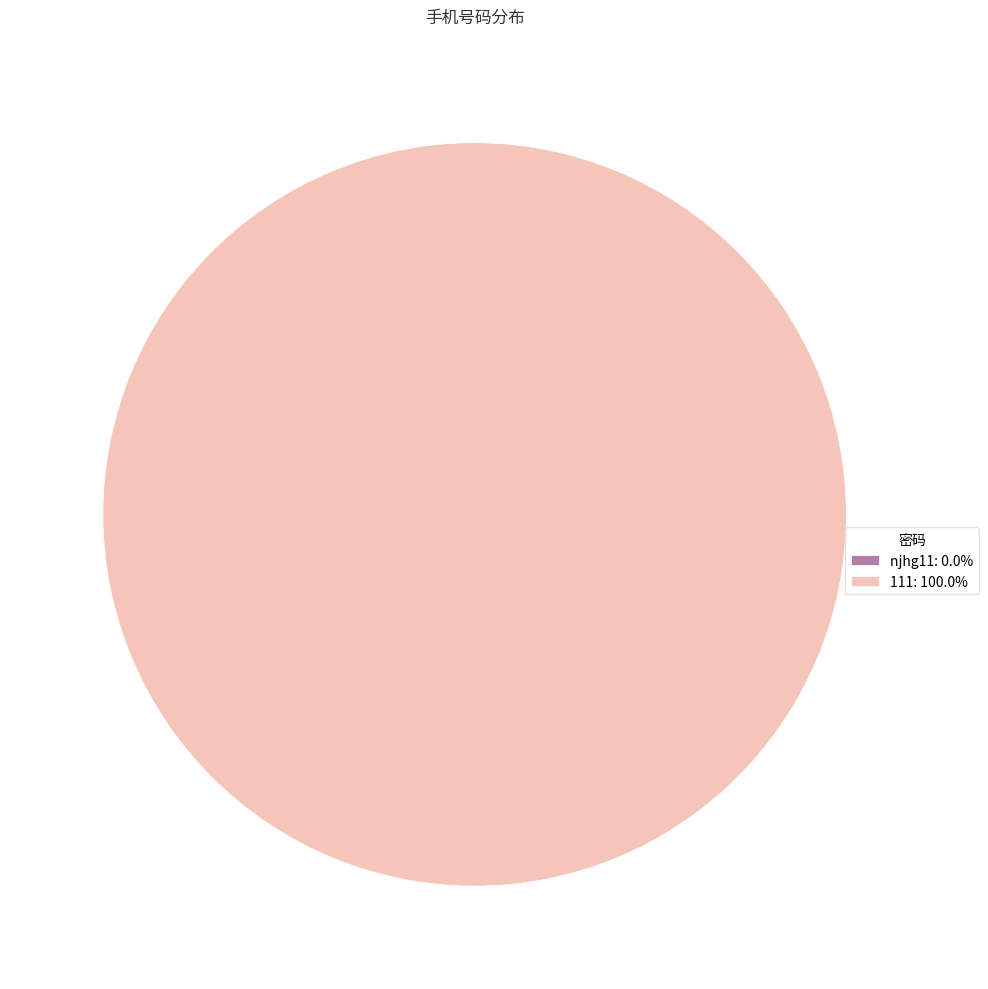

What is the largest slice in the pie chart?

111